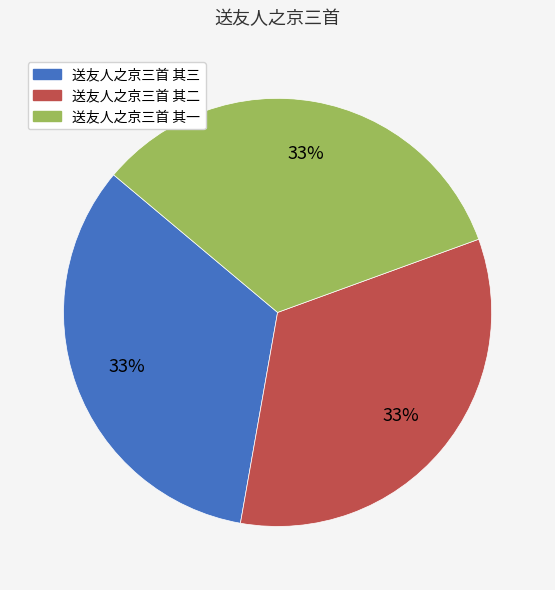

Approximately how many times larger is the value at 送友人之京三首 其一 compared to 送友人之京三首 其二?

1.0